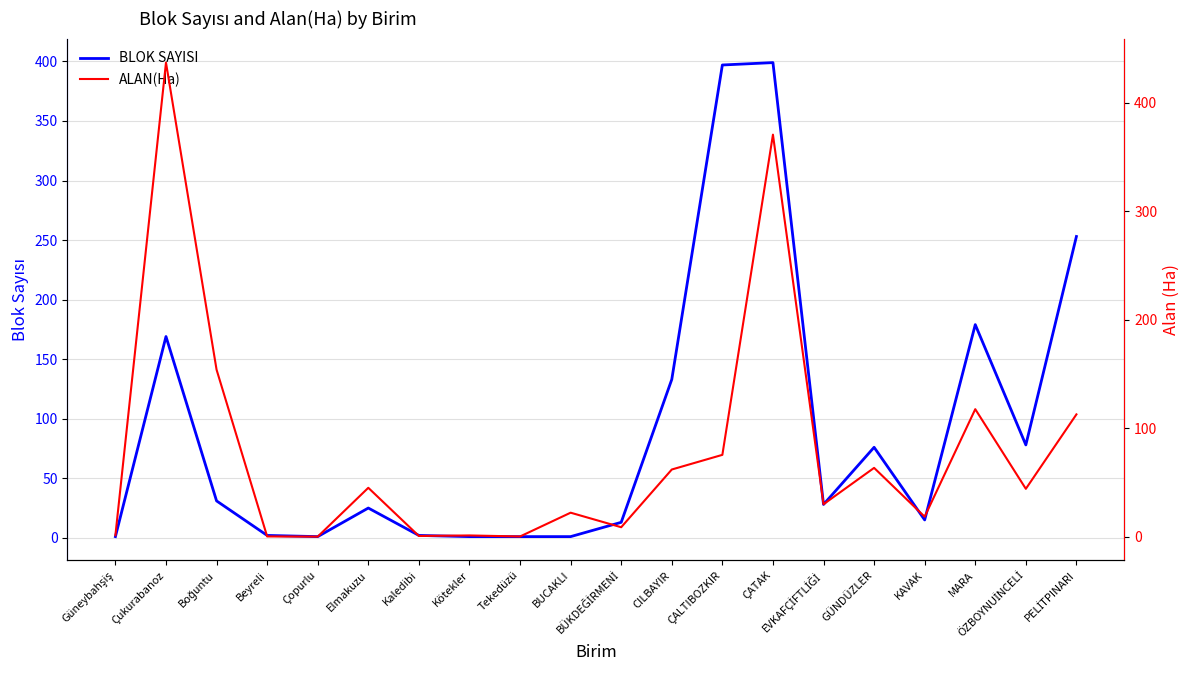

True or false: BLOK SAYISI and ALAN(Ha) intersect in this chart.

True